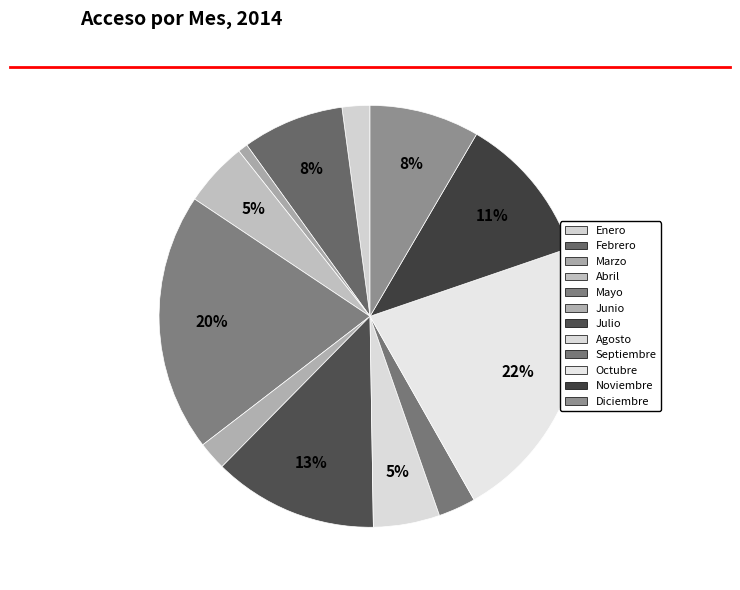

To the nearest percent, what is the difference between the Abril and Junio slice percentages?

3%